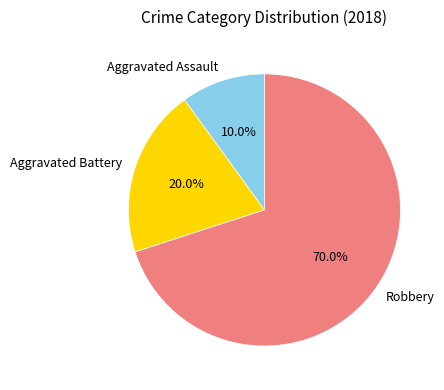

Which slice represents more than half of the pie?

Robbery